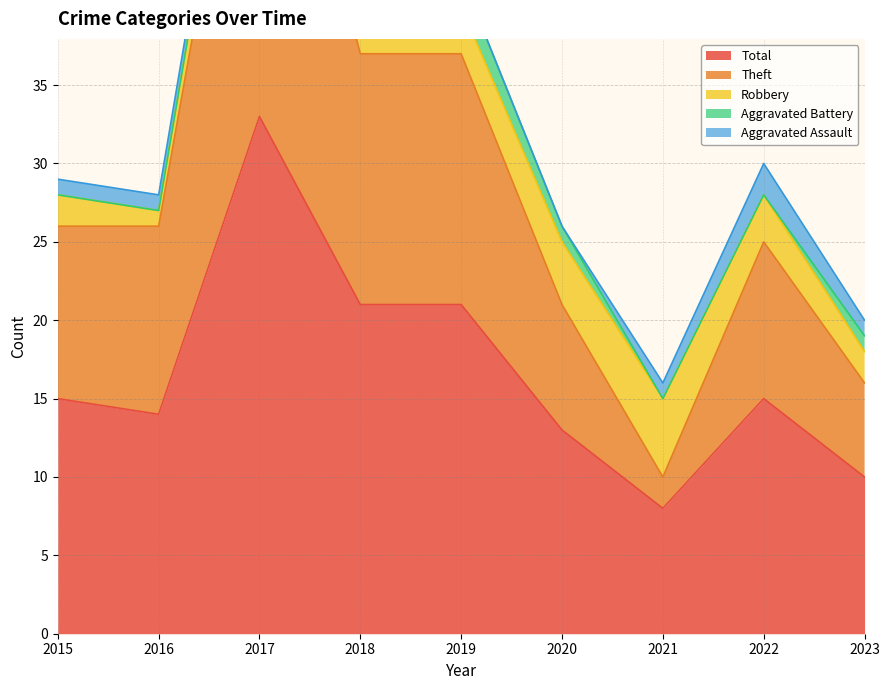

Reading left to right, transcribe all the data shown in this chart.

Aggravated Assault: 1	1	1	2	0	0	1	2	1
Aggravated Battery: 0	0	0	2	2	1	0	0	1
Robbery: 2	1	3	1	3	4	5	3	2
Theft: 11	12	29	16	16	8	2	10	6
Total: 15	14	33	21	21	13	8	15	10